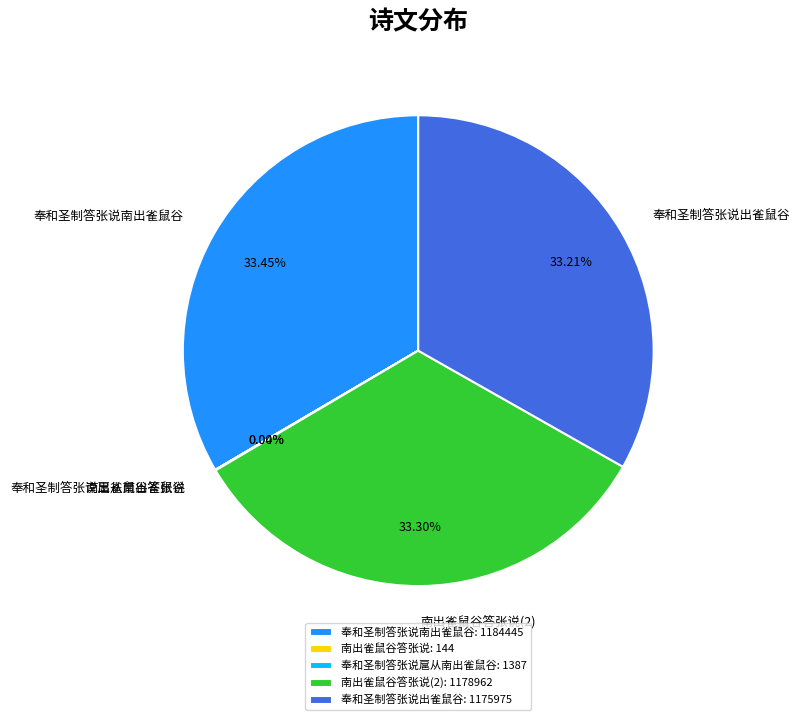

Is there any slice that represents more than half of the pie?

No